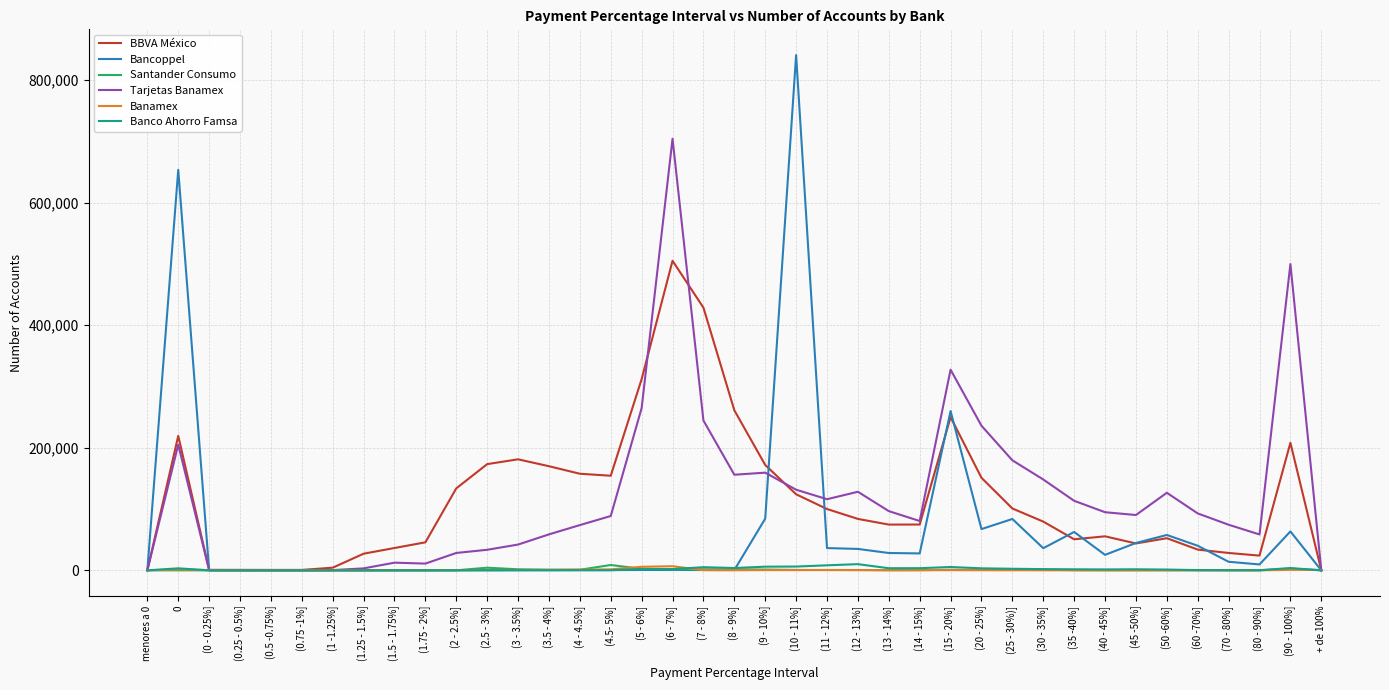

What is the difference between the highest and lowest values at (20 - 25%]?

235815